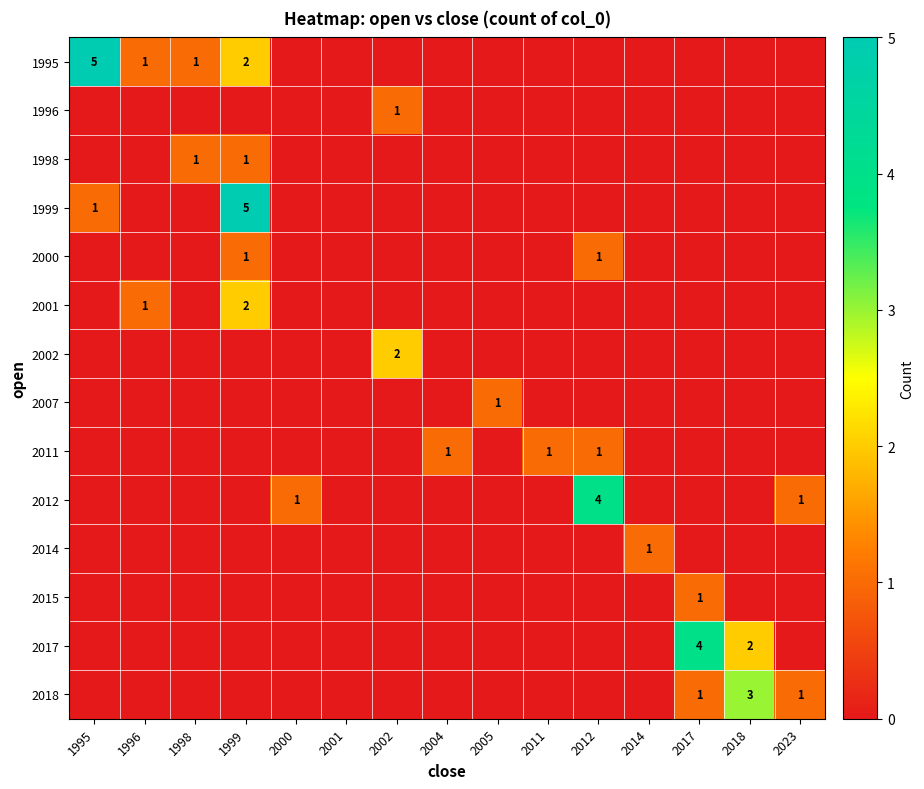

Rank the series by their maximum value, from lowest to highest.

1996, 1998, 2000, 2007, 2011, 2014, 2015, 2001, 2002, 2018, 2012, 2017, 1995, 1999